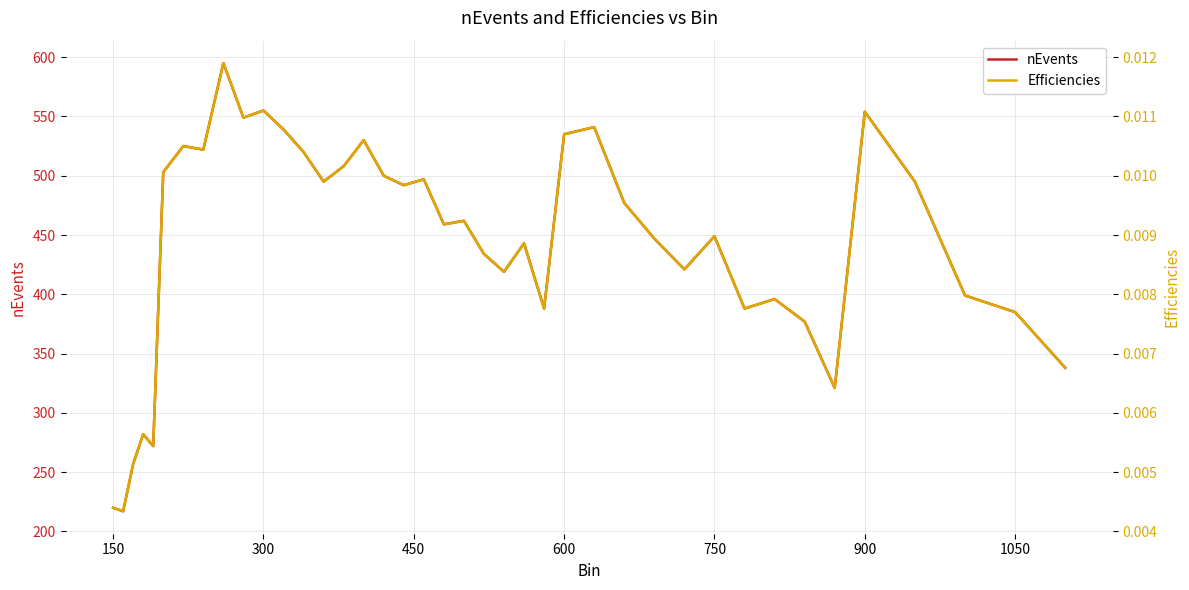

What is the lowest value of the nEvents series?

217